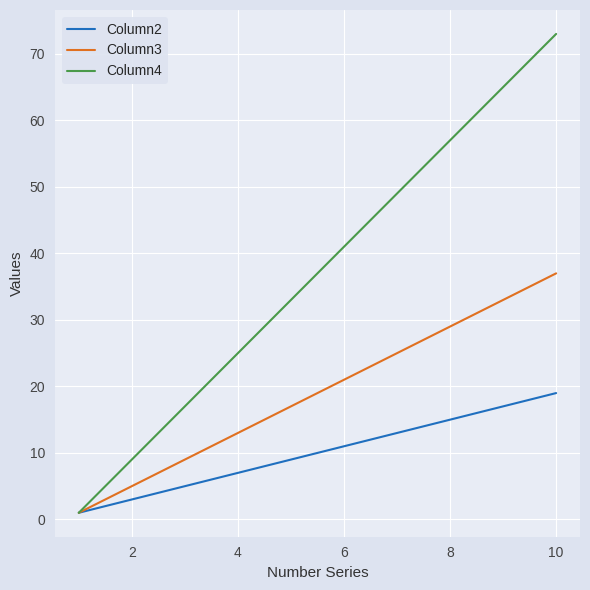

What is the difference between the second highest and minimum values in the Column4 series?

64